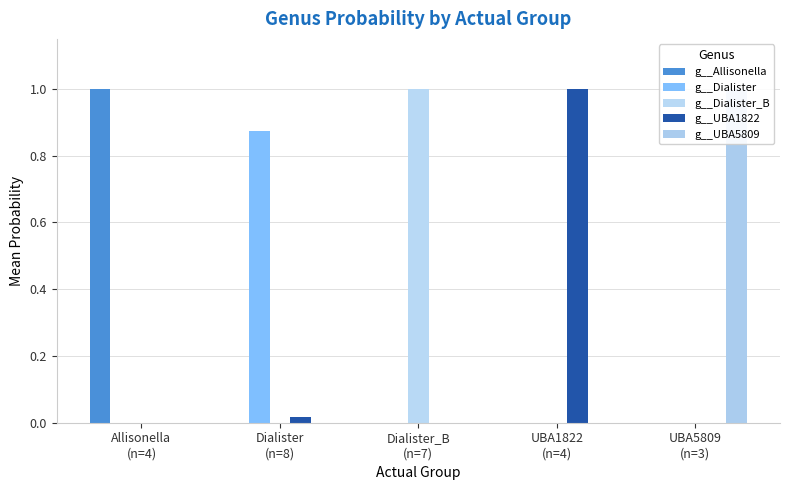

What is the total value across all series at UBA1822
(n=4)?

1.0